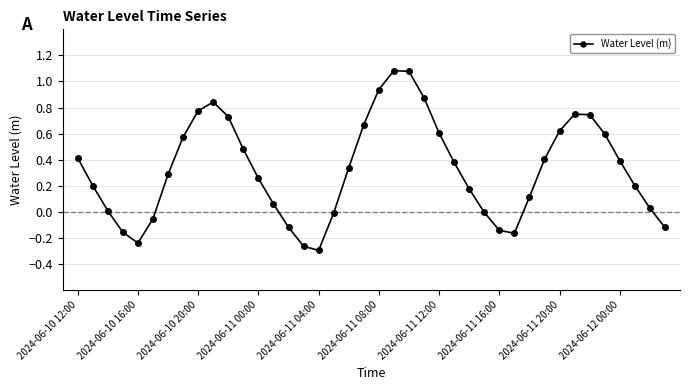

How many series are shown in this chart?

1